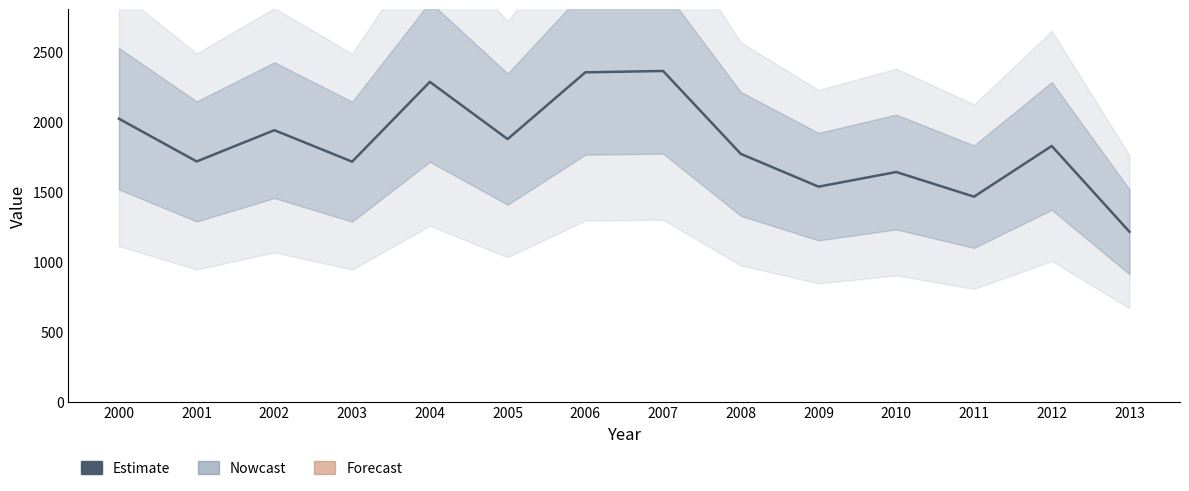

At which category does the data reach its first local valley?

2001